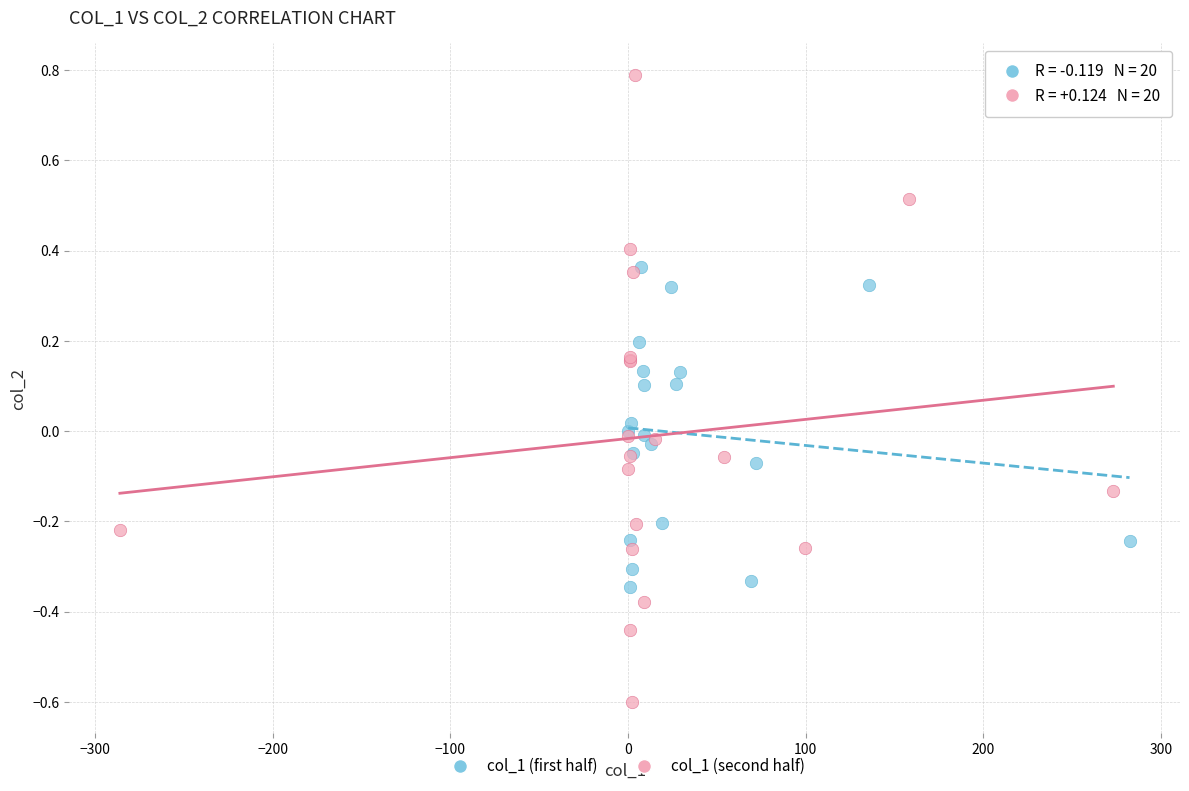

Which series reaches the minimum Y coordinate?

col_1 (second half)